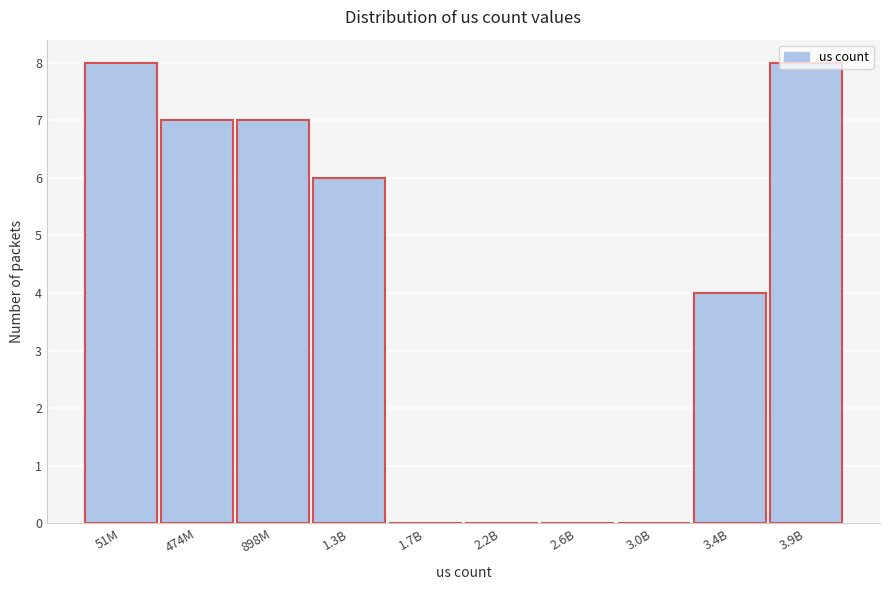

What is the greatest value displayed?

8